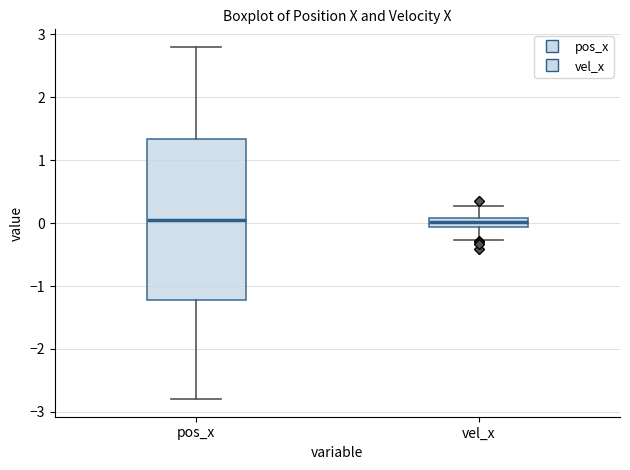

Comparing the boxes themselves (not the whiskers), which one is the tallest?

pos_x